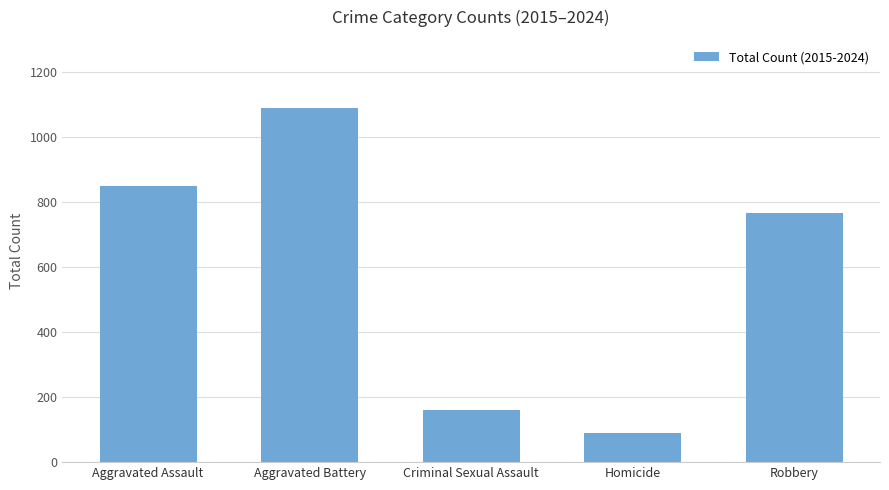

Rank the categories by value from highest to lowest.

Aggravated Battery, Aggravated Assault, Robbery, Criminal Sexual Assault, Homicide